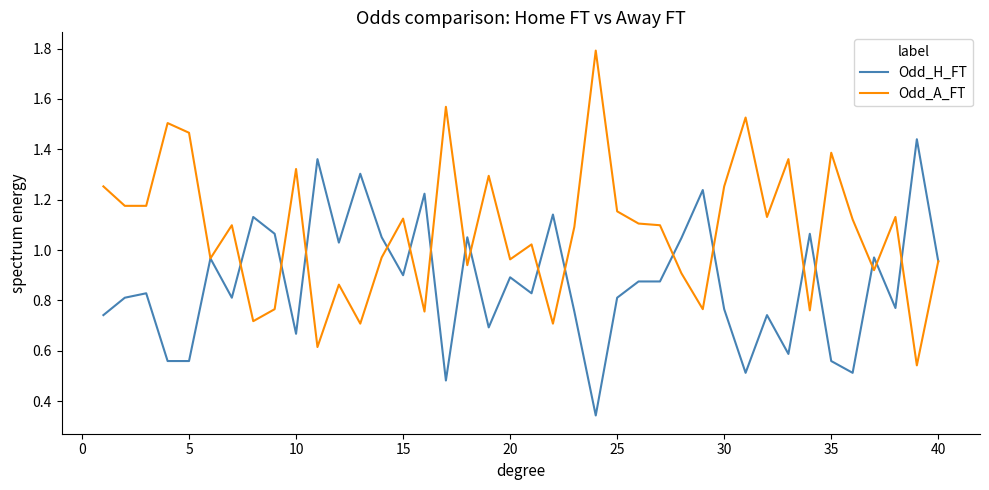

Rank the series by their maximum value, from lowest to highest.

Odd_H_FT, Odd_A_FT